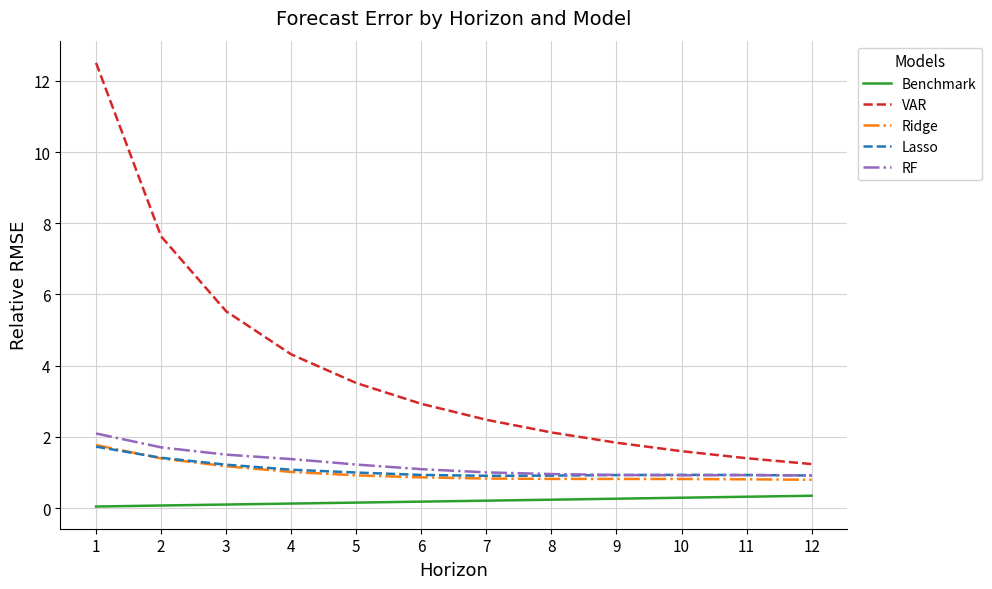

The value of Lasso at 3 is 1.2. True or false?

True